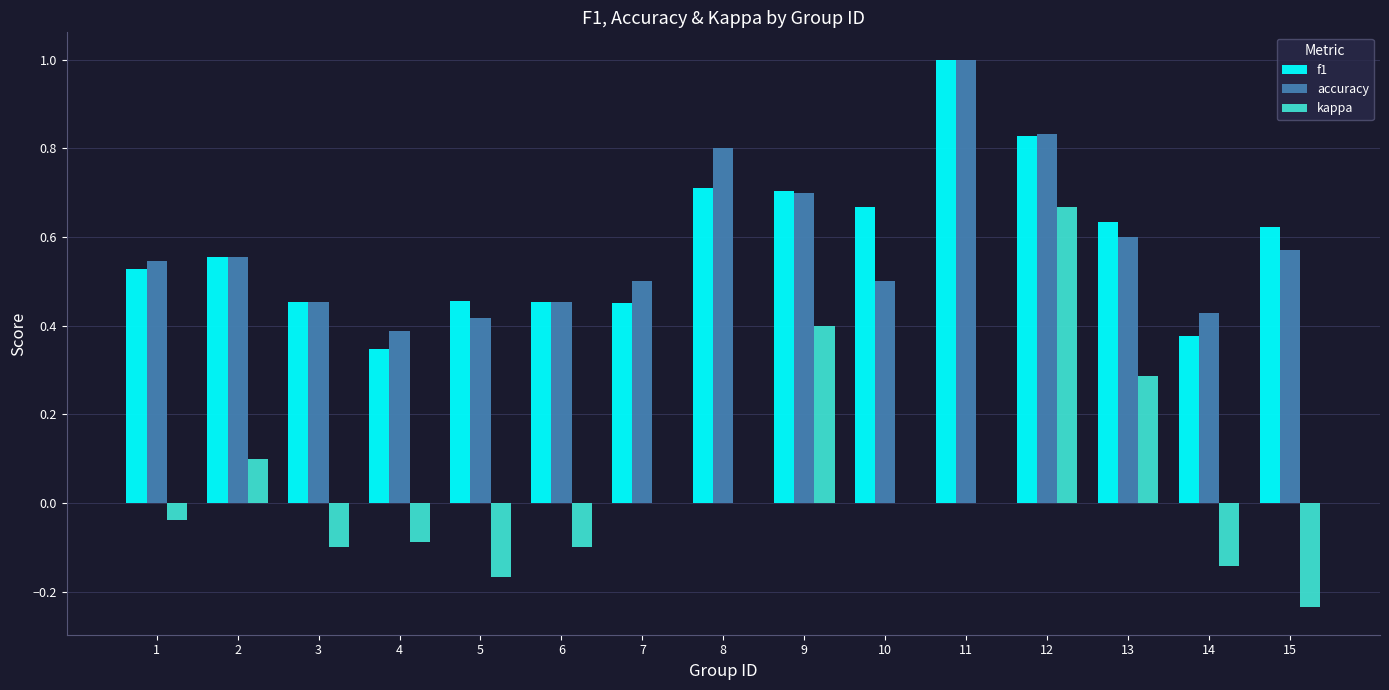

Which category has the highest value in the accuracy series?

11